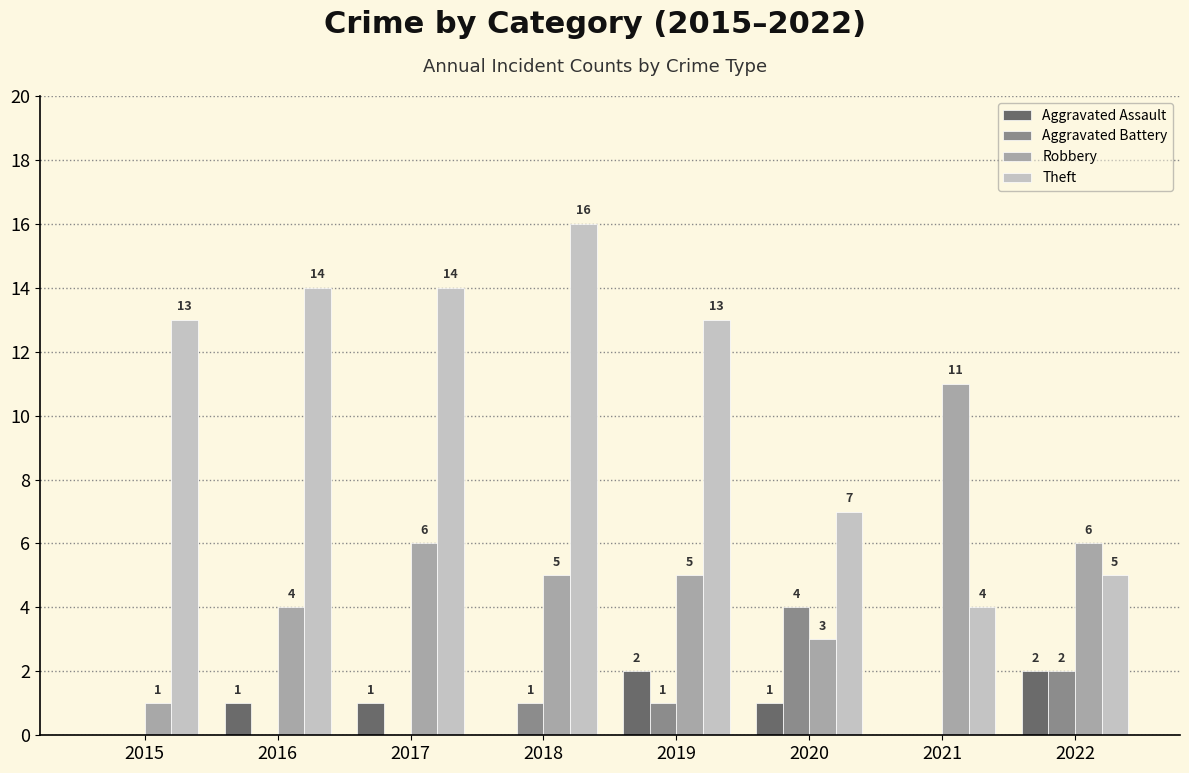

How many data points does each series have?

8